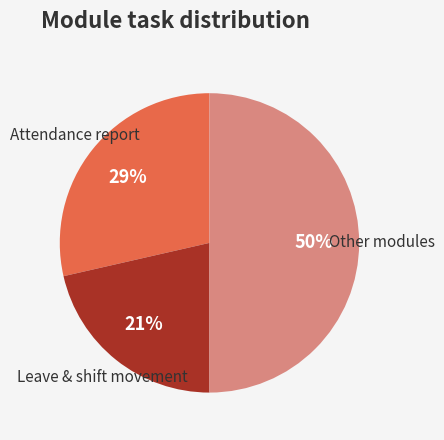

How many segments does this pie chart have?

3